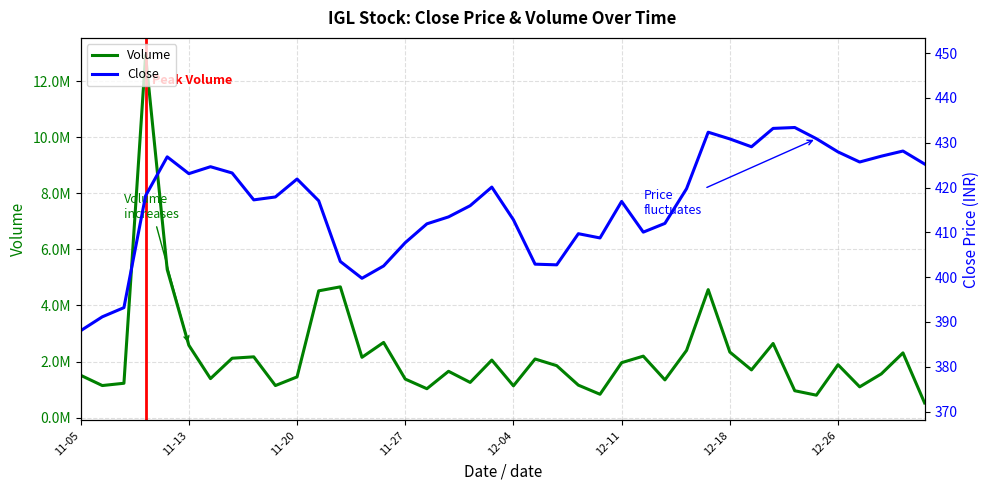

Reading left to right, what are all the values shown in this chart?

Close: 388.1	391.1	393.2	418.1	426.9	423.1	424.6	423.2	417.2	417.9	421.9	417.1	403.5	399.8	402.5	407.7	411.9	413.4	415.9	420.1	412.8	402.9	402.8	409.7	408.8	416.9	410.1	412.0	419.8	432.4	430.9	429.1	433.2	433.4	430.9	427.9	425.7	427.0	428.1	425.2
Volume: 1510116.0	1144021.0	1225553.0	12921428.0	5279638.0	2580101.0	1391329.0	2118008.0	2167664.0	1143712.0	1452197.0	4521078.0	4663366.0	2150432.0	2681089.0	1374285.0	1030851.0	1651963.0	1255096.0	2051754.0	1133698.0	2090834.0	1852637.0	1158071.0	832758.0	1959900.0	2192398.0	1345667.0	2397575.0	4563935.0	2337500.0	1701925.0	2644286.0	958527.0	799982.0	1886790.0	1097207.0	1559501.0	2308839.0	523748.0